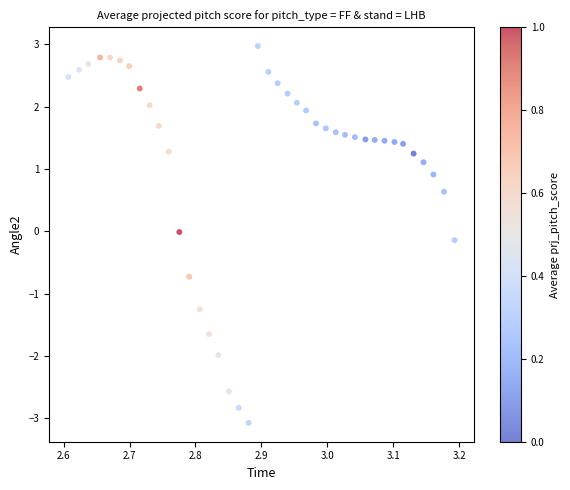

What is the range of Y values (max minus min)?

6.0